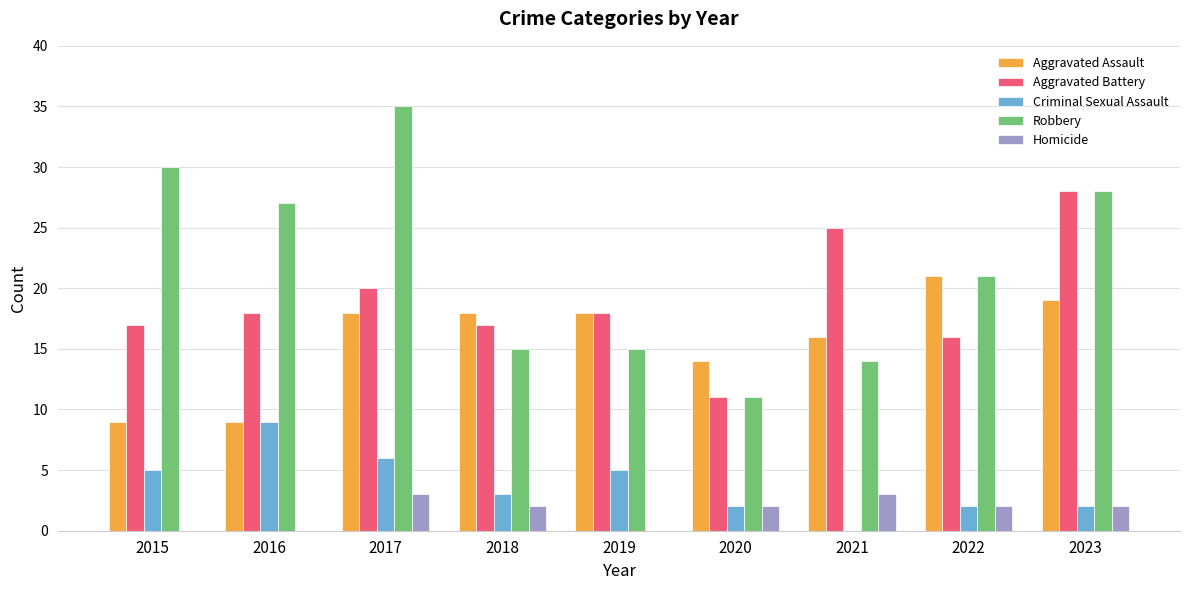

What are all the series names shown in the legend?

Aggravated Assault, Aggravated Battery, Criminal Sexual Assault, Robbery, Homicide